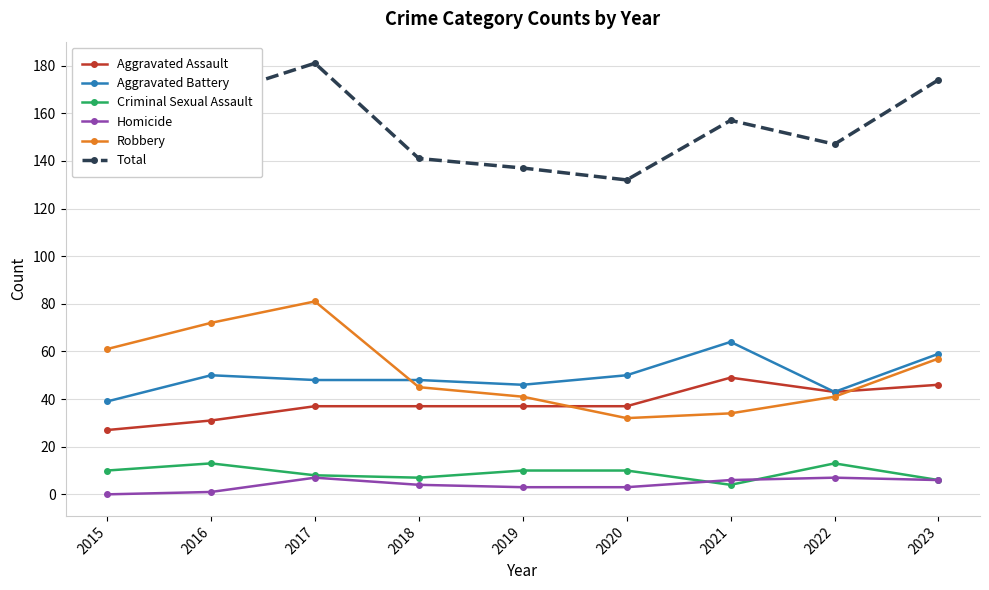

What is the difference between the Total values at 2017 and 2016?

14